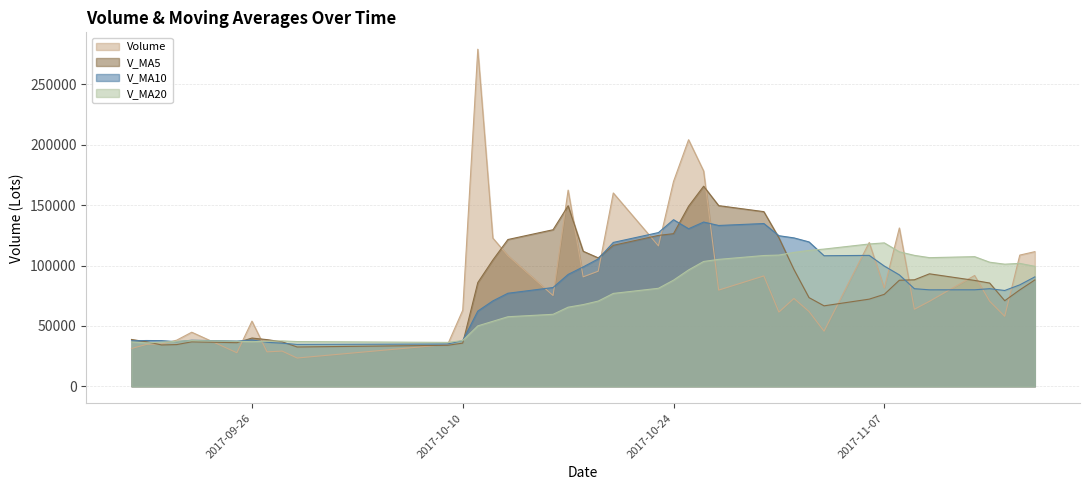

Count the number of categories in the chart.

40